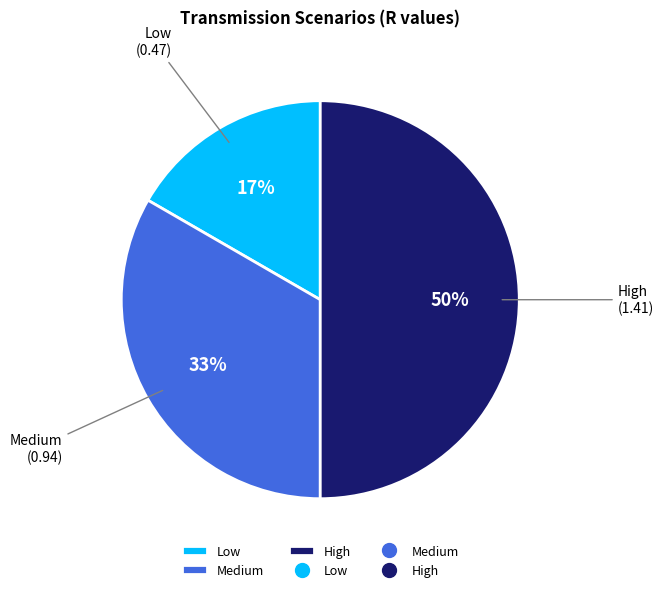

Does Low account for over 50% of the chart?

No